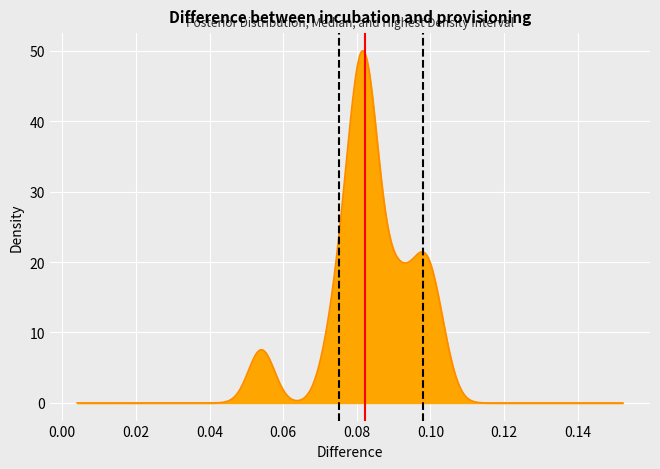

Reading right to left, list all the values displayed in this chart.

Median (0.08): 1	0
HDI low (0.08): 1	0
HDI high (0.10): 1	0